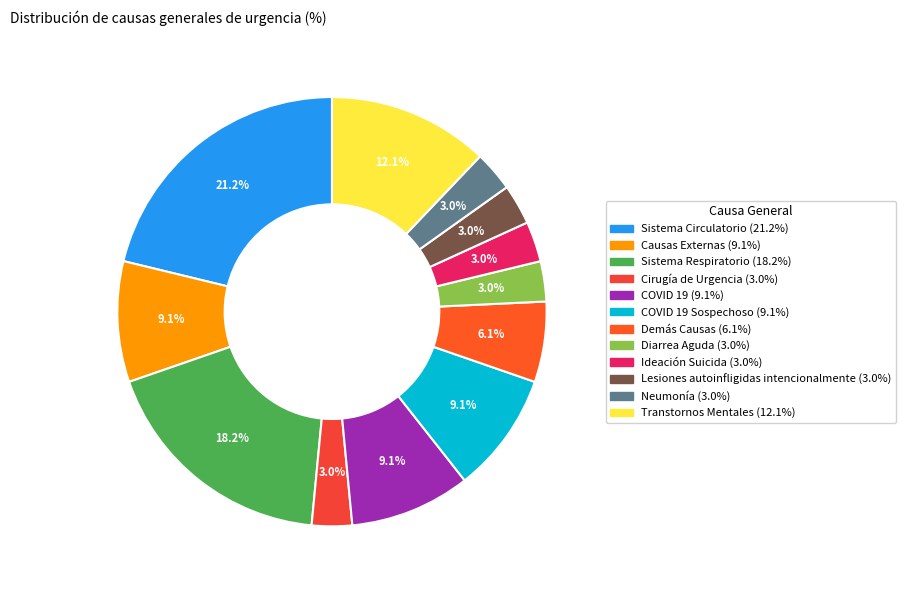

Which slice is the largest?

Sistema Circulatorio